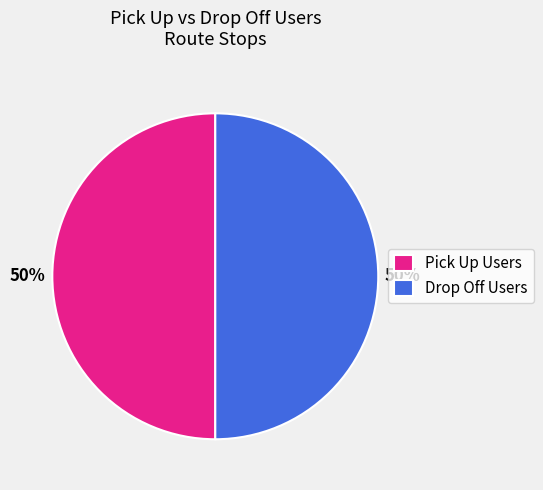

What is the ratio of the value at Pick Up Users to the value at Drop Off Users?

1.0